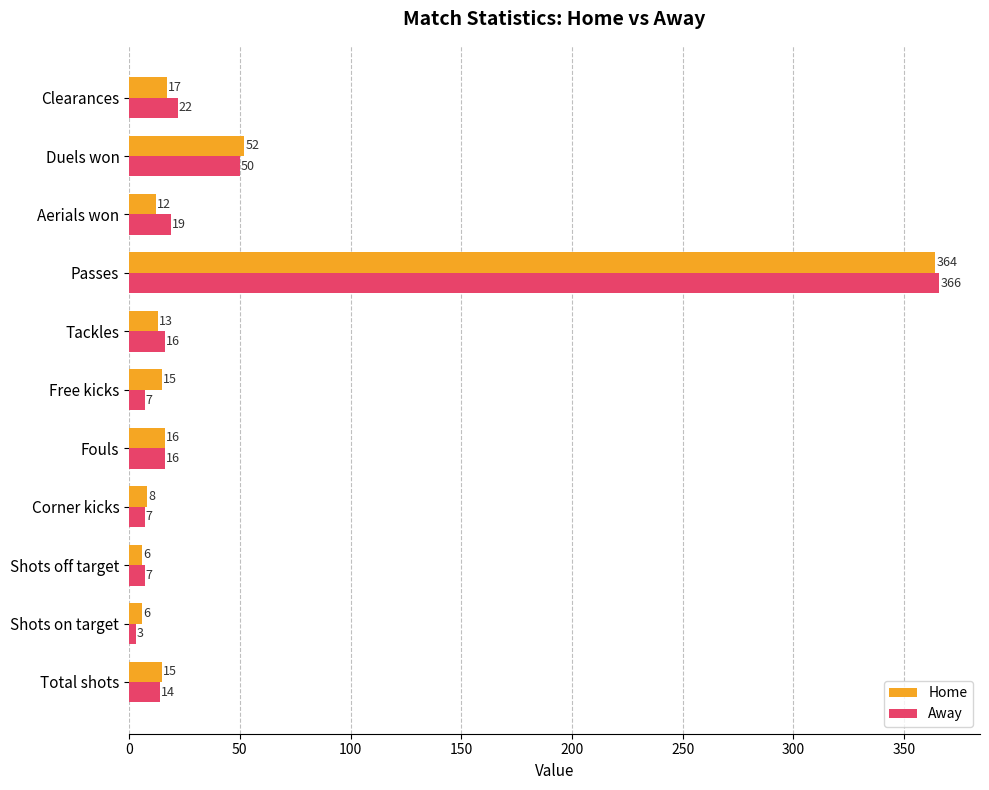

Which category has the highest value in the Home series?

Passes